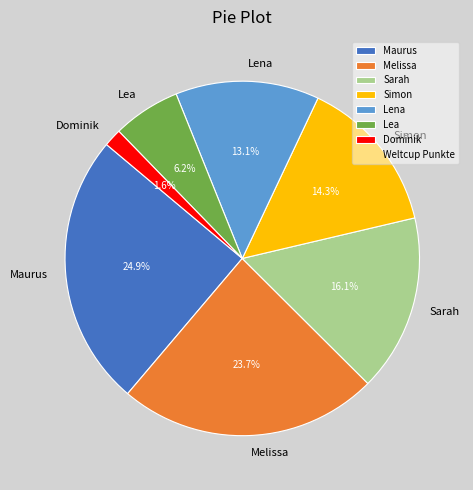

The Sarah slice represents 29% of the pie. True or false?

False